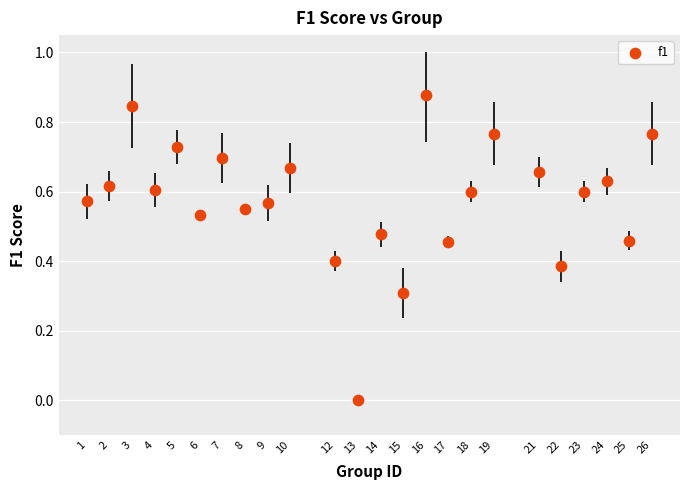

What is the range of X values (max minus min)?

25.0